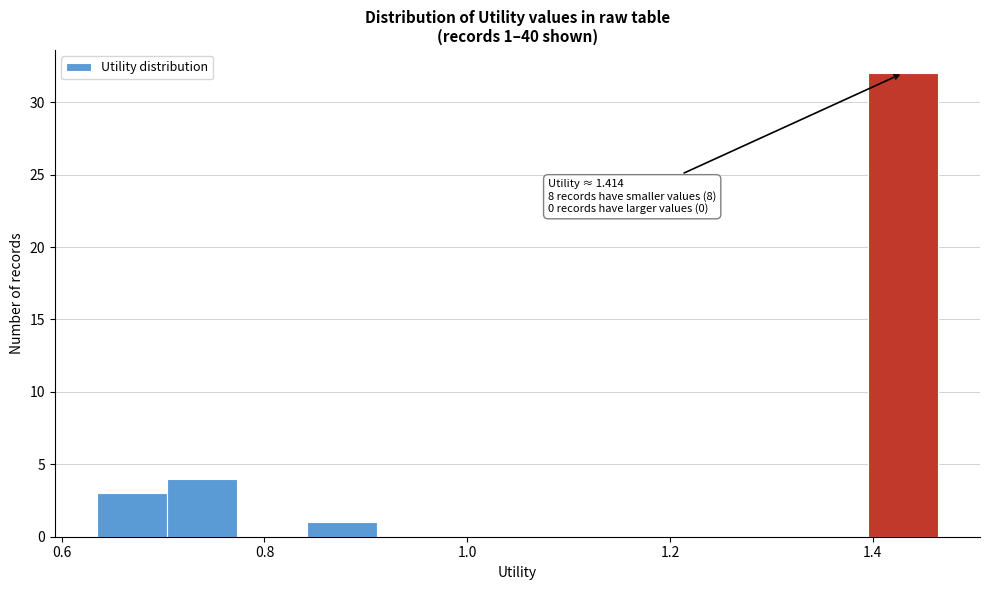

Read against the x-axis, roughly where is the centre of the tallest bar?

1.42